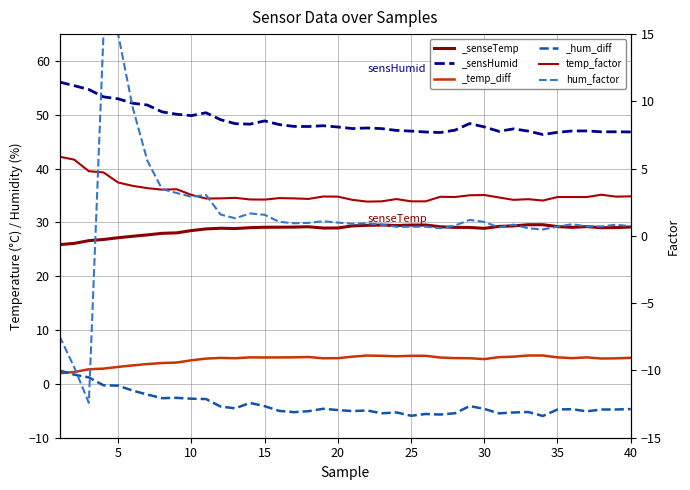

Which series ends up on top after the final intersection of temp_factor and hum_factor?

temp_factor